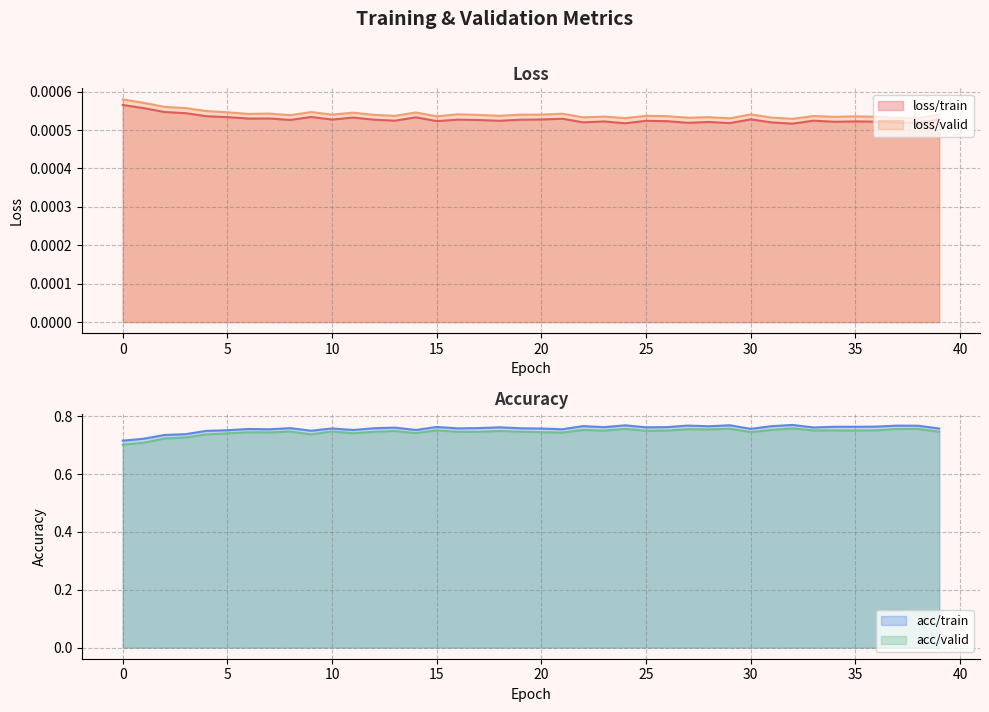

Which series has the largest range (max minus min)?

acc/valid